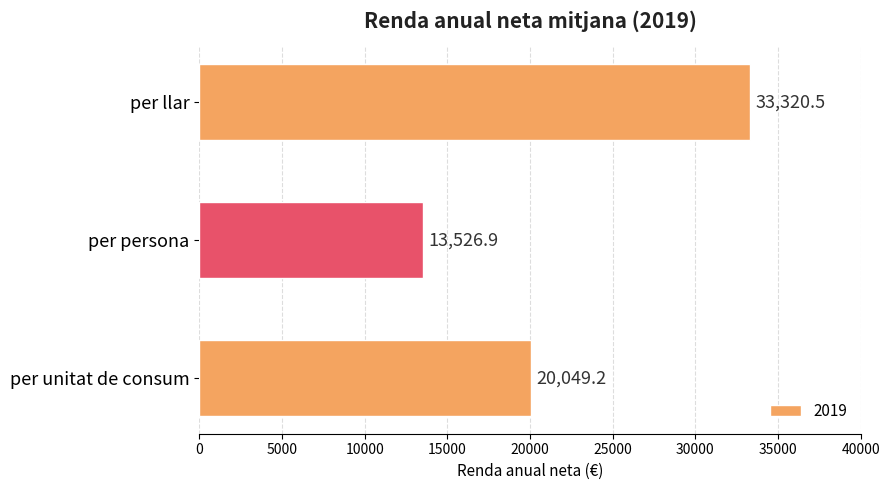

What is the change in value from per llar to per persona?

-19793.6